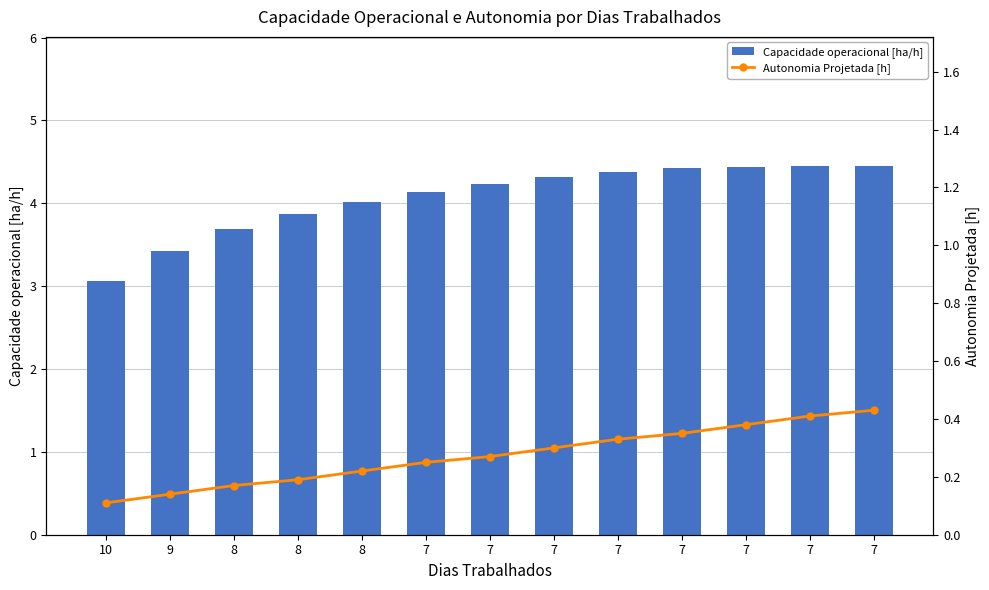

Reading left to right, list all the values displayed in this chart.

Capacidade operacional [ha/h]: 3.1	3.4	3.7	3.9	4.0	4.1	4.2	4.3	4.4	4.4	4.4	4.5	4.5
Autonomia Projetada [h]: 0.1	0.1	0.2	0.2	0.2	0.2	0.3	0.3	0.3	0.3	0.4	0.4	0.4